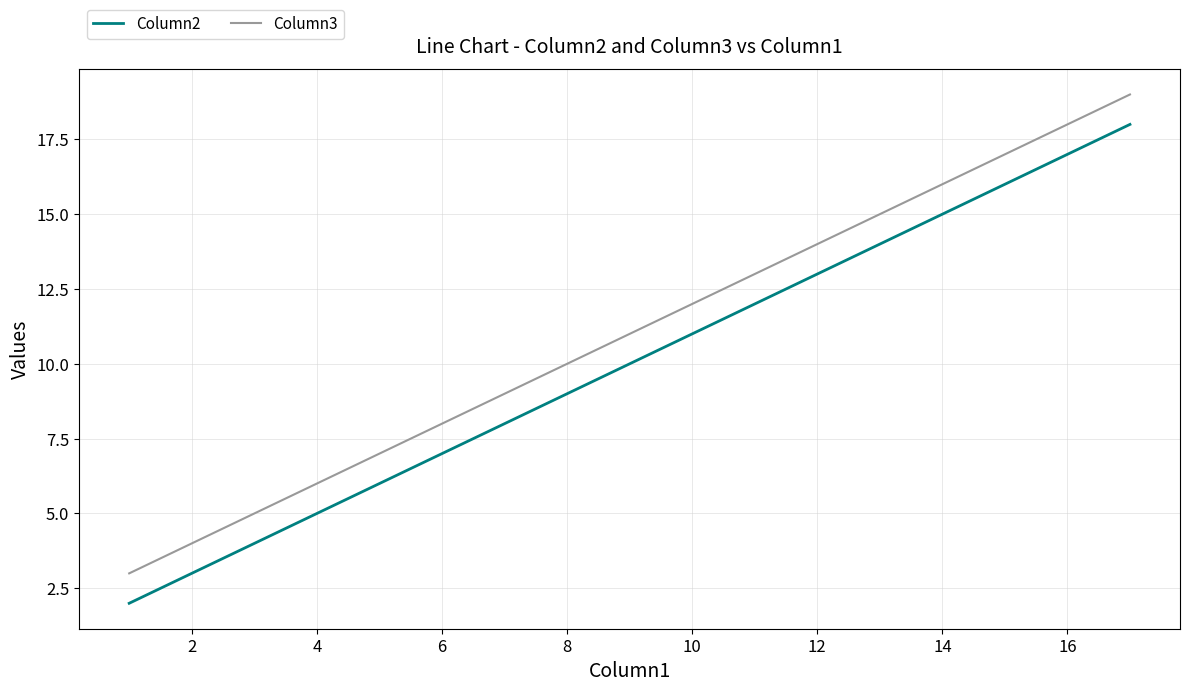

Which series has the largest total across all categories?

Column3